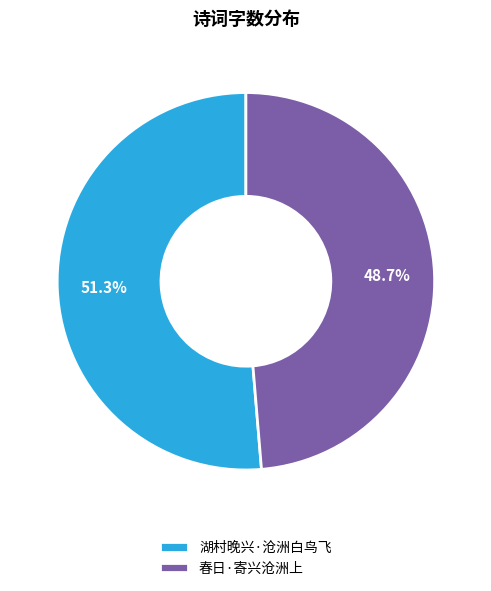

True or false: 春日·寄兴沧洲上 accounts for 60% of the total.

False